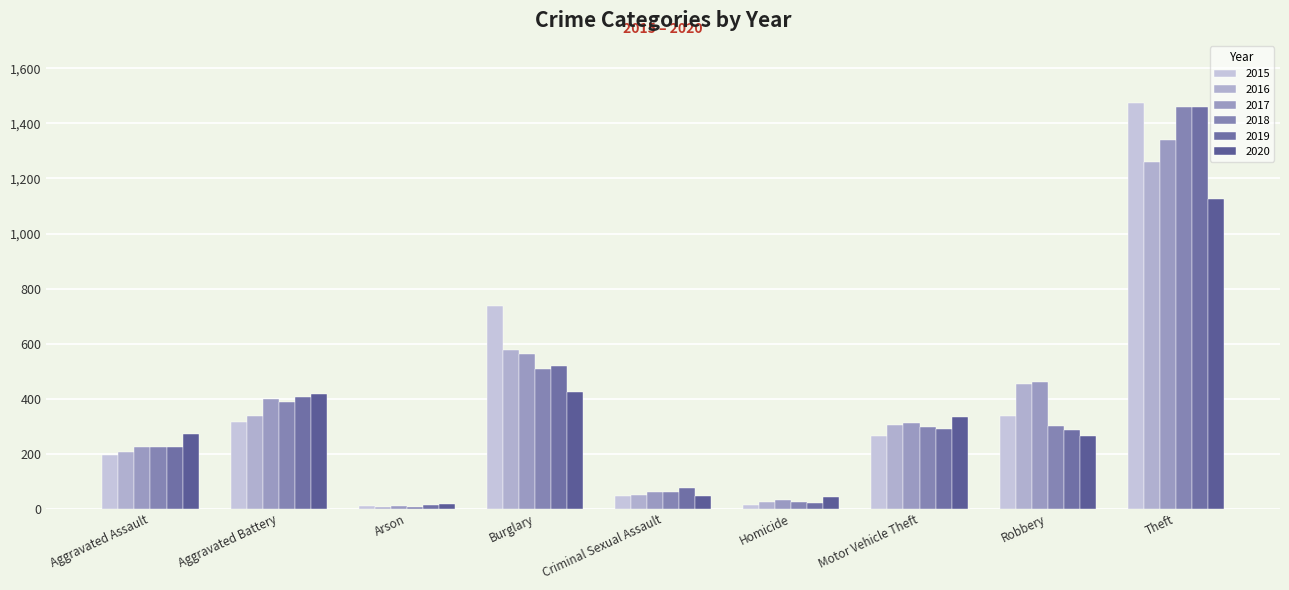

Rank the series at Robbery from highest to lowest value.

2017, 2016, 2015, 2018, 2019, 2020